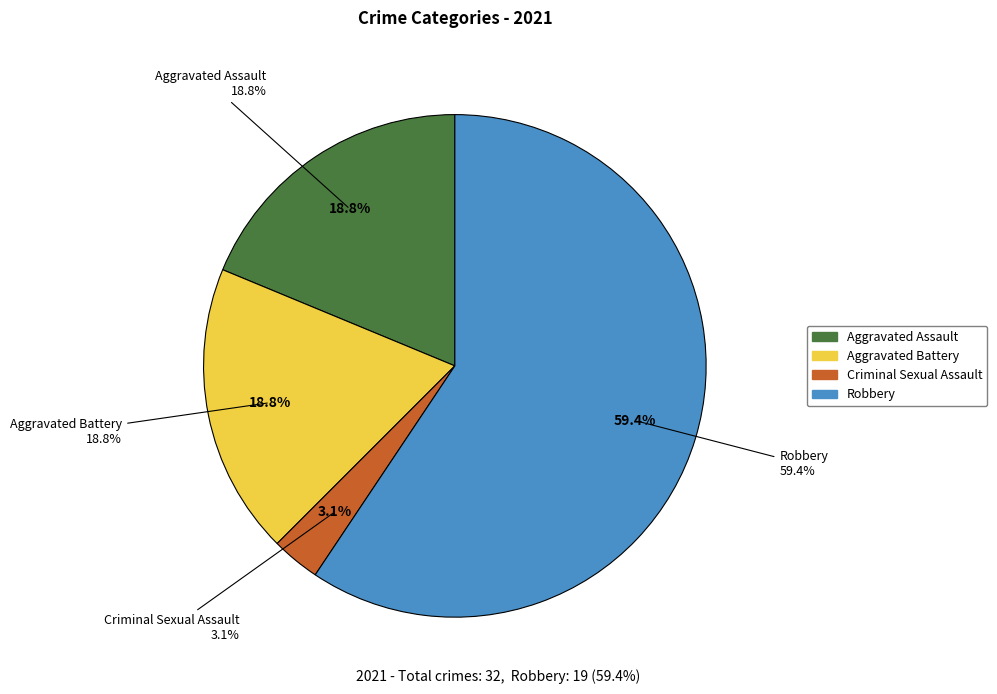

What percentage do Aggravated Assault and Robbery together represent?

78.1%